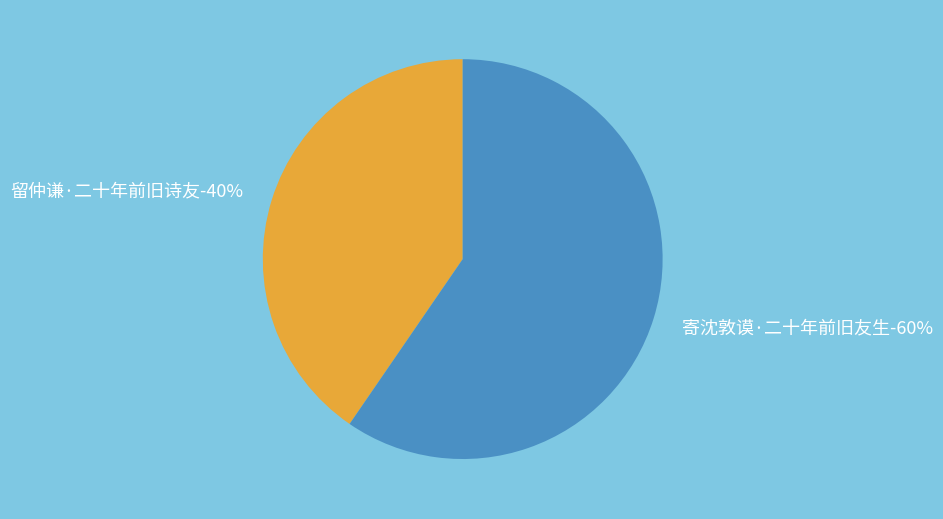

To the nearest percent, what is the average slice percentage?

50%